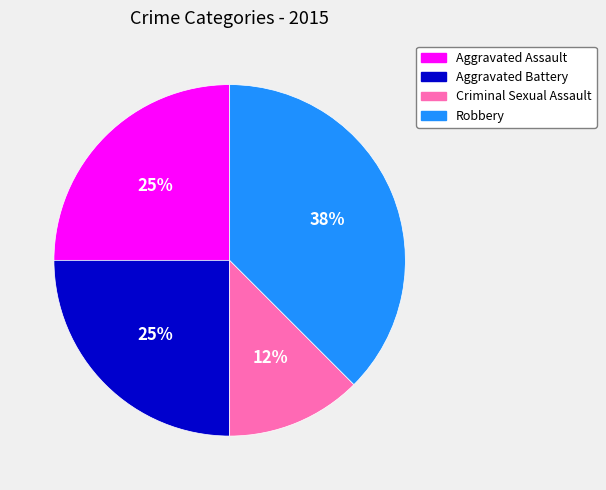

Which has a higher value, Robbery or Aggravated Assault?

Robbery